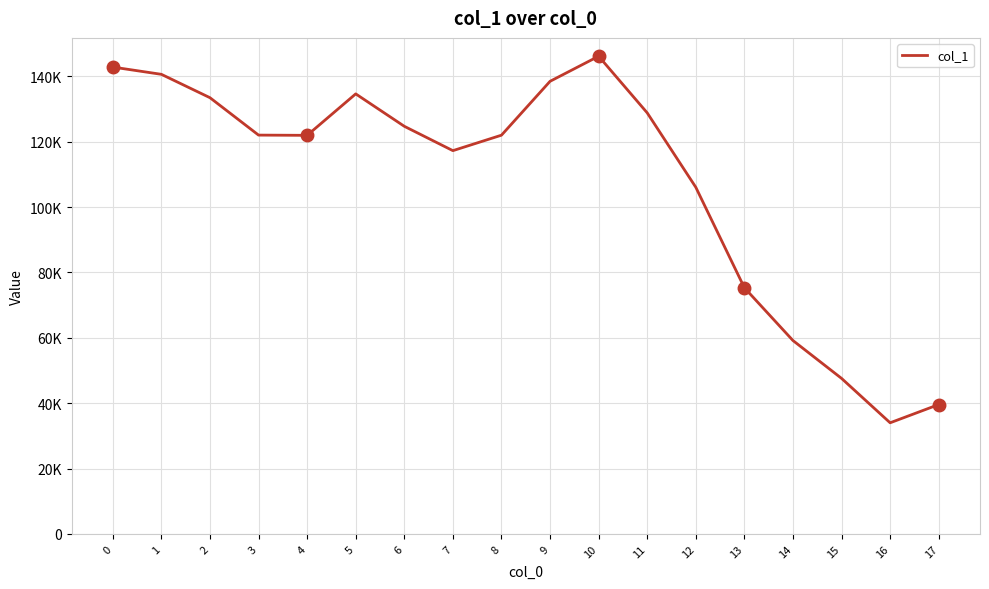

True or false: there are more than 0 points higher than both neighbors.

True